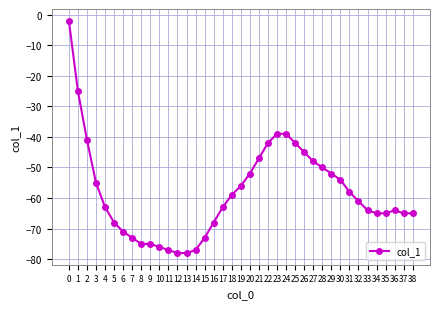

Reading left to right, extract all data points from this chart.

-2	-25	-41	-55	-63	-68	-71	-73	-75	-75	-76	-77	-78	-78	-77	-73	-68	-63	-59	-56	-52	-47	-42	-39	-39	-42	-45	-48	-50	-52	-54	-58	-61	-64	-65	-65	-64	-65	-65